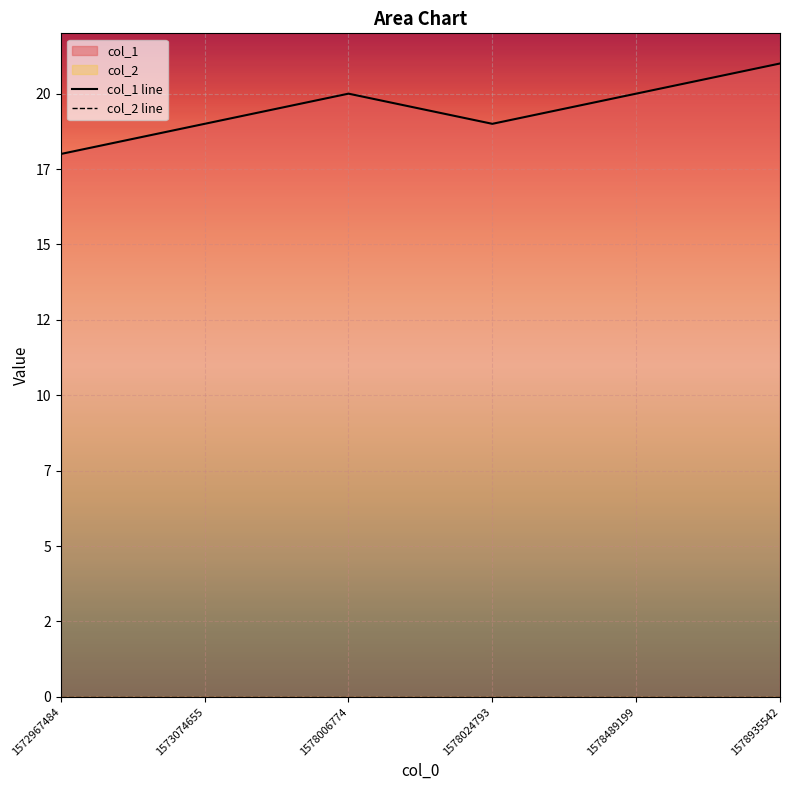

Reading left to right, list all the values displayed in this chart.

col_1 line: 18	19	20	19	20	21
col_2 line: 0	0	0	0	0	0